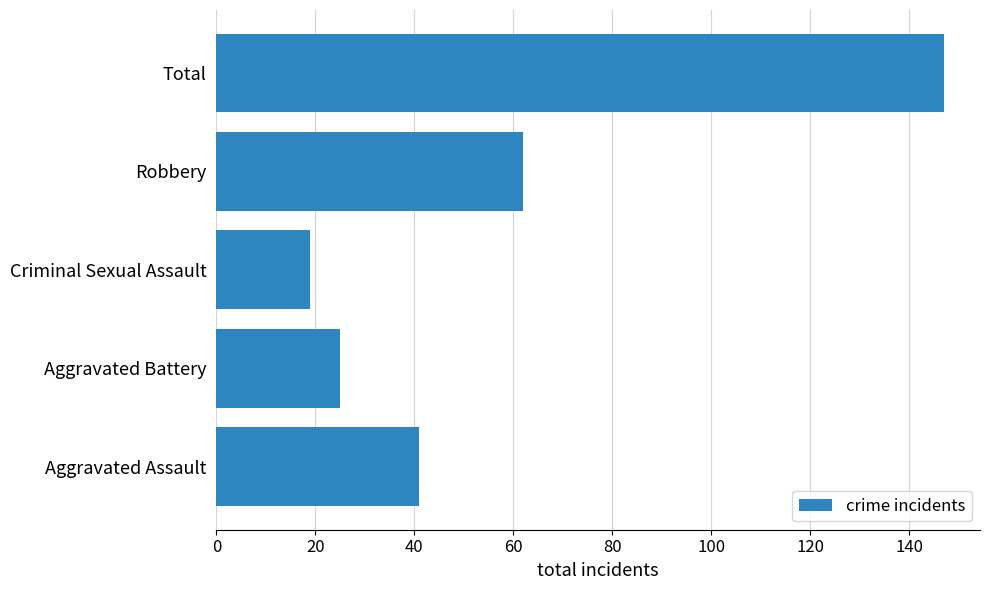

Are the bars horizontal?

Yes